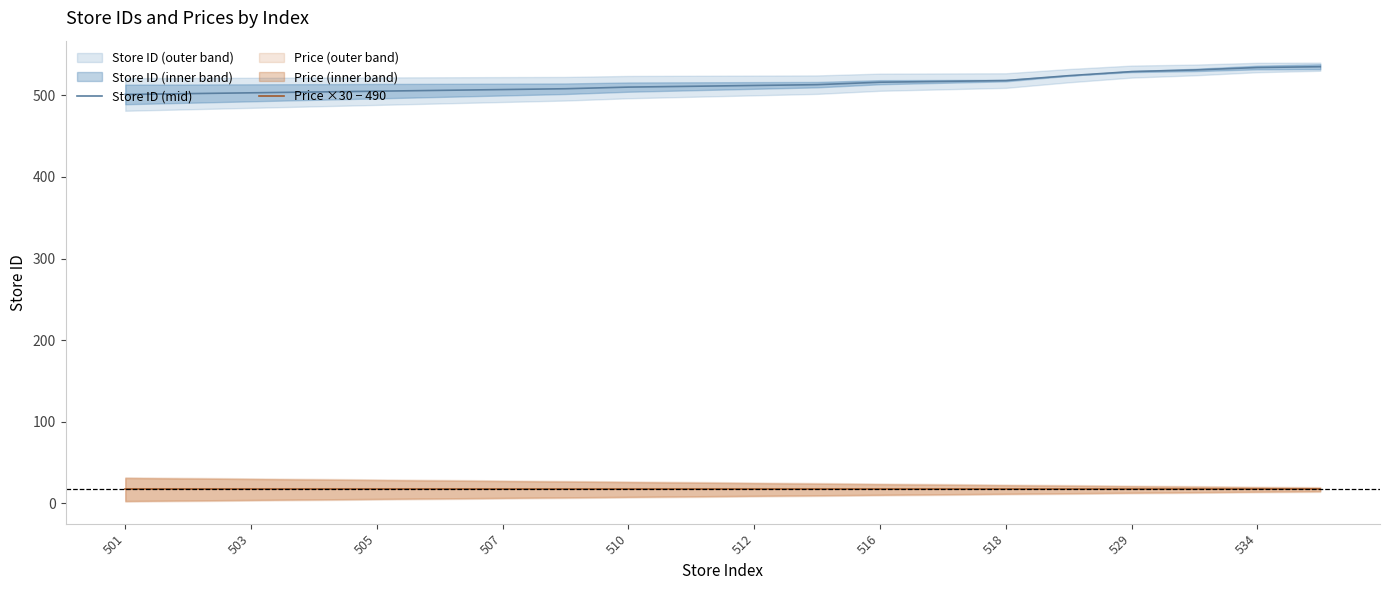

The value of Store ID (mid) at 518 is 767.5. True or false?

False